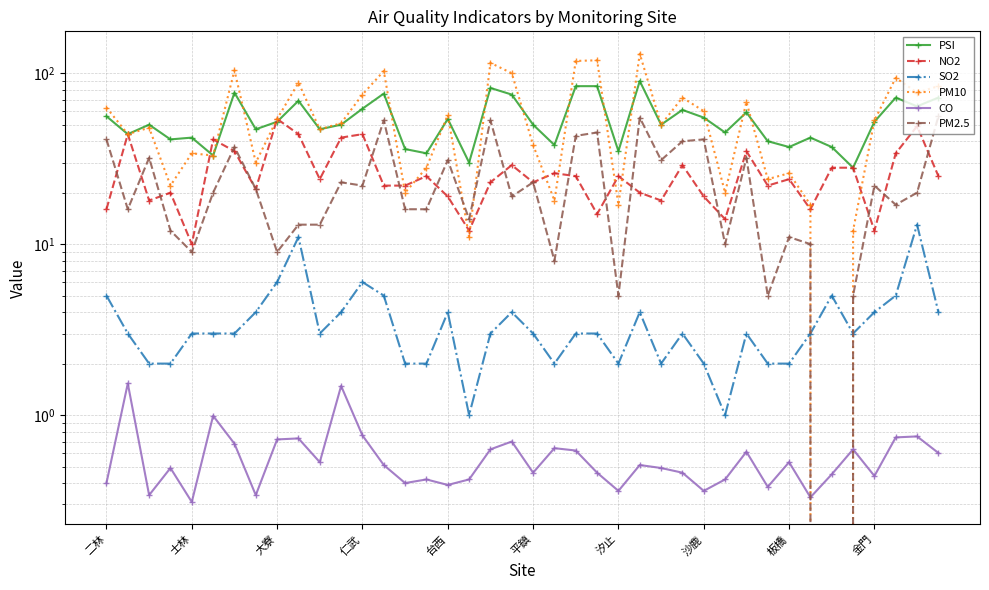

Reading left to right, list all the values displayed in this chart.

PSI: 56.0	44.0	50.0	41.0	42.0	33.0	77.0	47.0	52.0	69.0	47.0	50.0	62.0	76.0	36.0	34.0	54.0	30.0	82.0	75.0	50.0	38.0	84.0	84.0	35.0	90.0	50.0	61.0	55.0	45.0	59.0	40.0	37.0	42.0	37.0	28.0	52.0	72.0	64.0	72.0
NO2: 16.0	44.0	18.0	20.0	10.0	41.0	35.0	21.0	54.0	44.0	24.0	42.0	44.0	22.0	22.0	25.0	19.0	12.0	23.0	29.0	23.0	26.0	25.0	15.0	25.0	20.0	18.0	29.0	19.0	14.0	35.0	22.0	24.0	16.0	28.0	28.0	12.0	34.0	49.0	25.0
SO2: 5.0	3.0	2.0	2.0	3.0	3.0	3.0	4.0	6.0	11.0	3.0	4.0	6.0	5.0	2.0	2.0	4.0	1.0	3.0	4.0	3.0	2.0	3.0	3.0	2.0	4.0	2.0	3.0	2.0	1.0	3.0	2.0	2.0	3.0	5.0	3.0	4.0	5.0	13.0	4.0
PM10: 63.0	44.0	48.0	22.0	34.0	33.0	104.0	30.0	54.0	88.0	47.0	51.0	75.0	103.0	20.0	28.0	57.0	11.0	115.0	100.0	38.0	18.0	118.0	119.0	17.0	130.0	50.0	72.0	60.0	20.0	68.0	24.0	26.0	17.0	0.0	12.0	53.0	94.0	77.0	84.0
CO: 0.4	1.5	0.3	0.5	0.3	1.0	0.7	0.3	0.7	0.7	0.5	1.5	0.8	0.5	0.4	0.4	0.4	0.4	0.6	0.7	0.5	0.6	0.6	0.5	0.4	0.5	0.5	0.5	0.4	0.4	0.6	0.4	0.5	0.3	0.5	0.6	0.4	0.7	0.8	0.6
PM2.5: 41.0	16.0	32.0	12.0	9.0	20.0	37.0	21.0	9.0	13.0	13.0	23.0	22.0	53.0	16.0	16.0	31.0	14.0	53.0	19.0	23.0	8.0	43.0	45.0	5.0	55.0	31.0	40.0	41.0	10.0	32.0	5.0	11.0	10.0	0.0	5.0	22.0	17.0	20.0	56.0